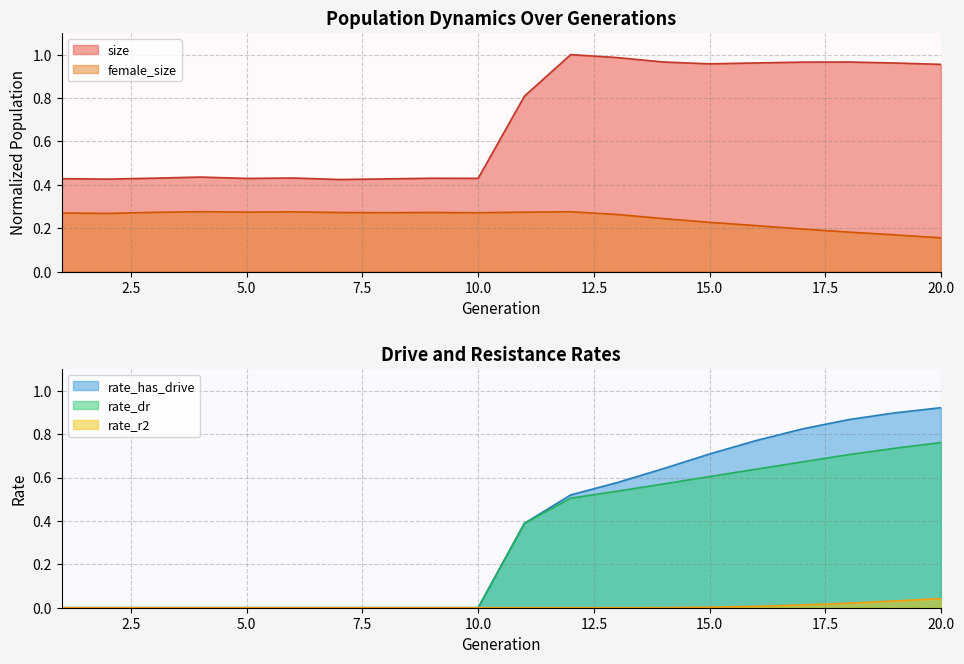

True or false: female_size and size cross at least once.

False